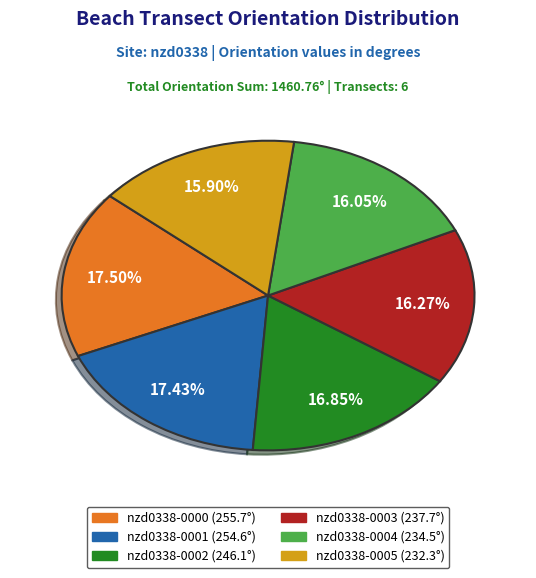

Is it true that nzd0338-0004 is 24% of the pie?

False